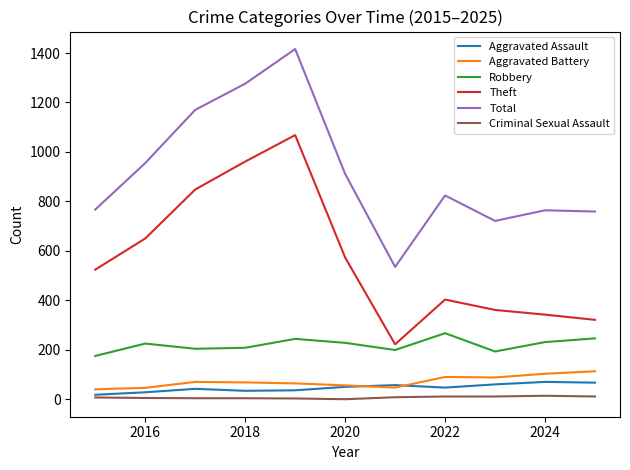

True or false: Robbery and Aggravated Battery cross at least once.

False